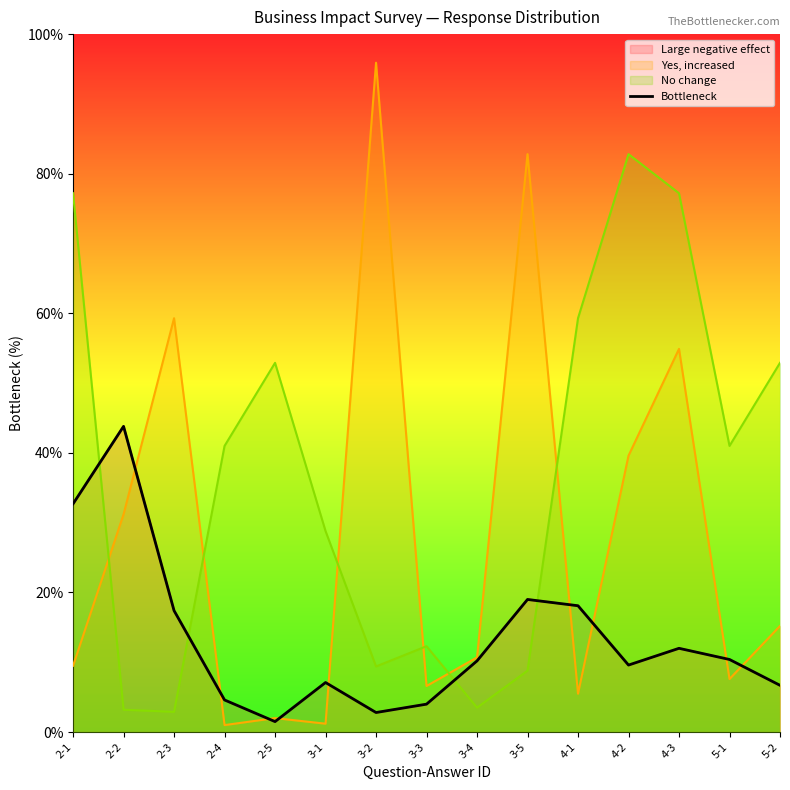

Which label corresponds to the largest value in the chart?

2-2